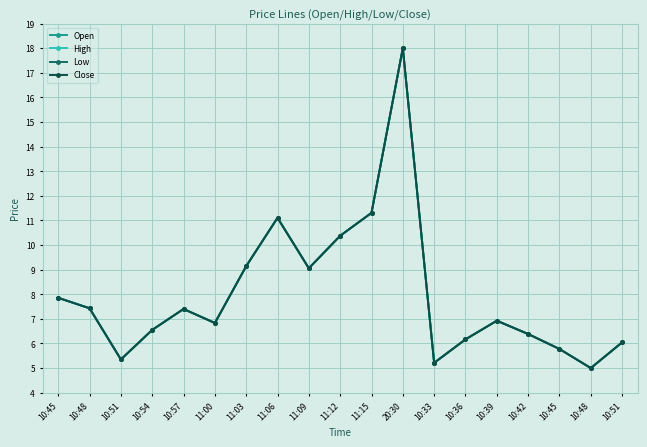

Between 10:51 and 11:12, which is larger?

11:12